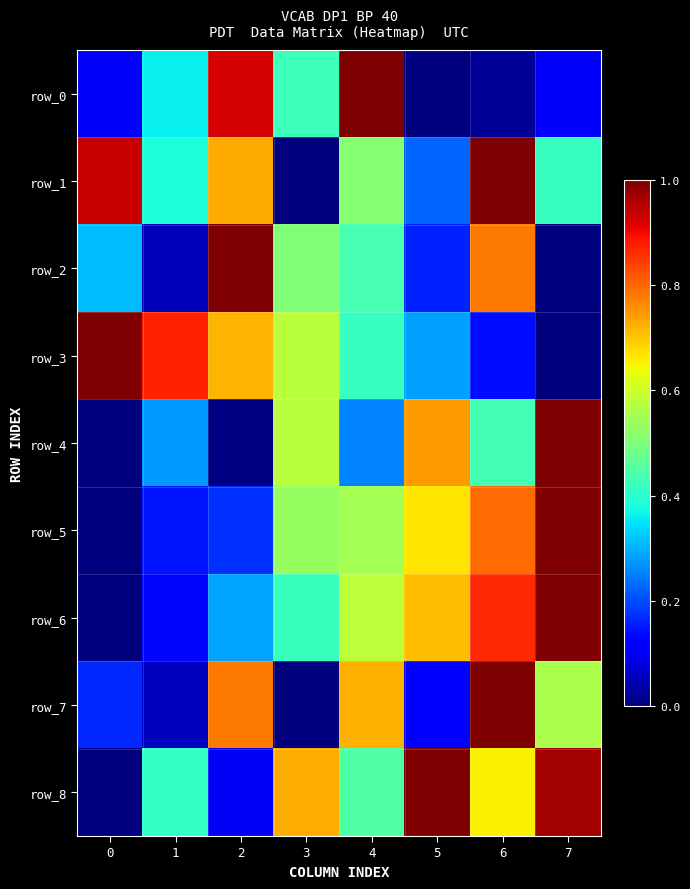

What is the approximate value of row_6 at 4?

0.6